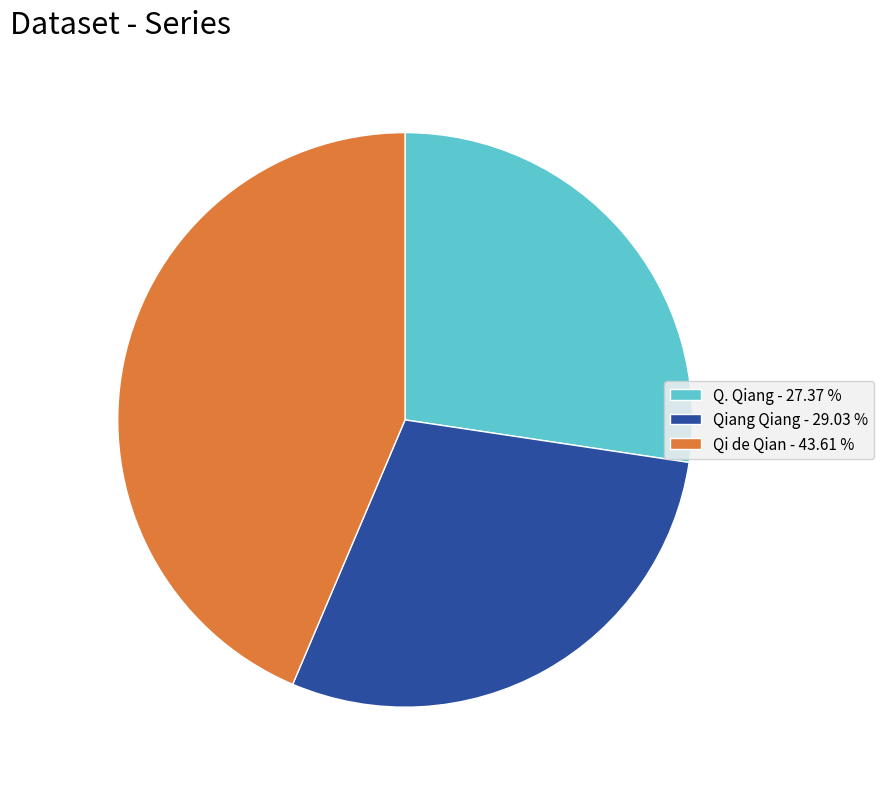

The Q. Qiang slice represents 14% of the pie. True or false?

False